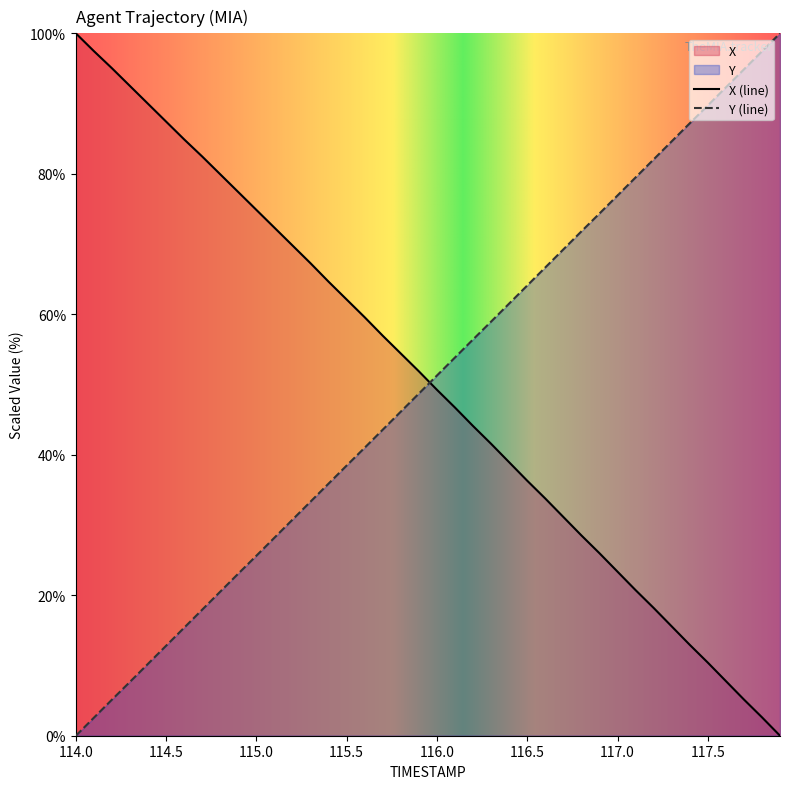

What are all the series names shown in the legend?

X, Y